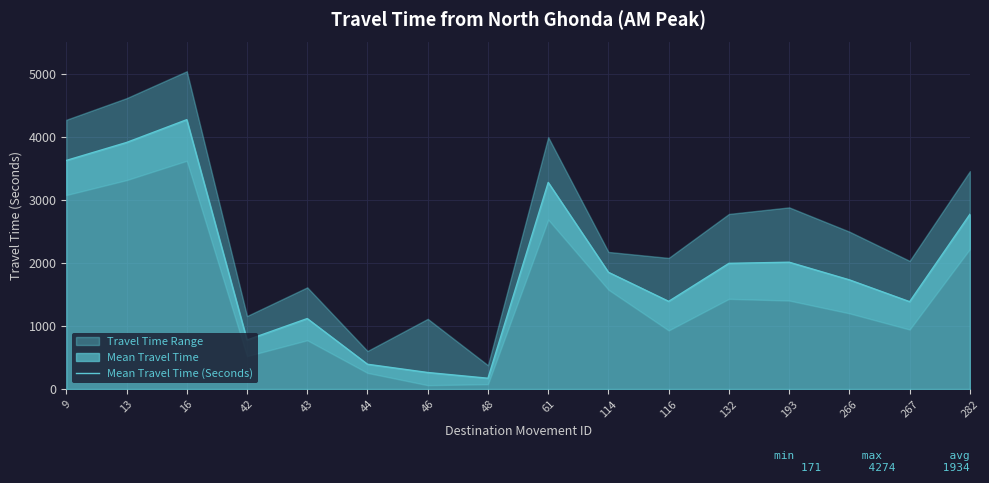

List the labels in order of value, smallest first.

48, 46, 44, 42, 43, 267, 116, 266, 114, 132, 193, 282, 61, 9, 13, 16